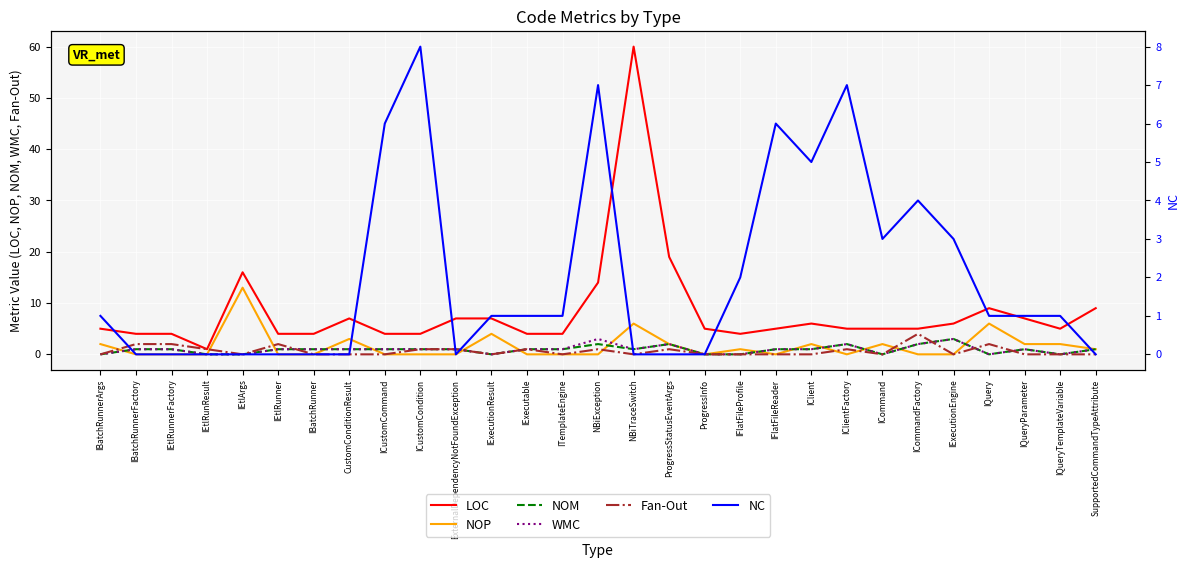

True or false: WMC and NOM intersect in this chart.

False